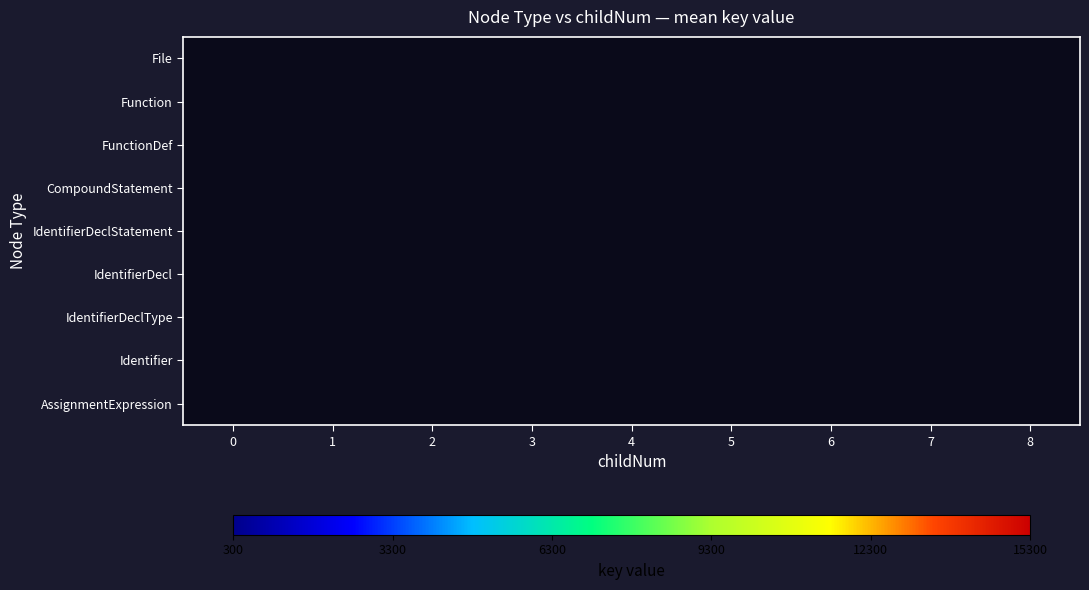

How many data points does each series have?

9